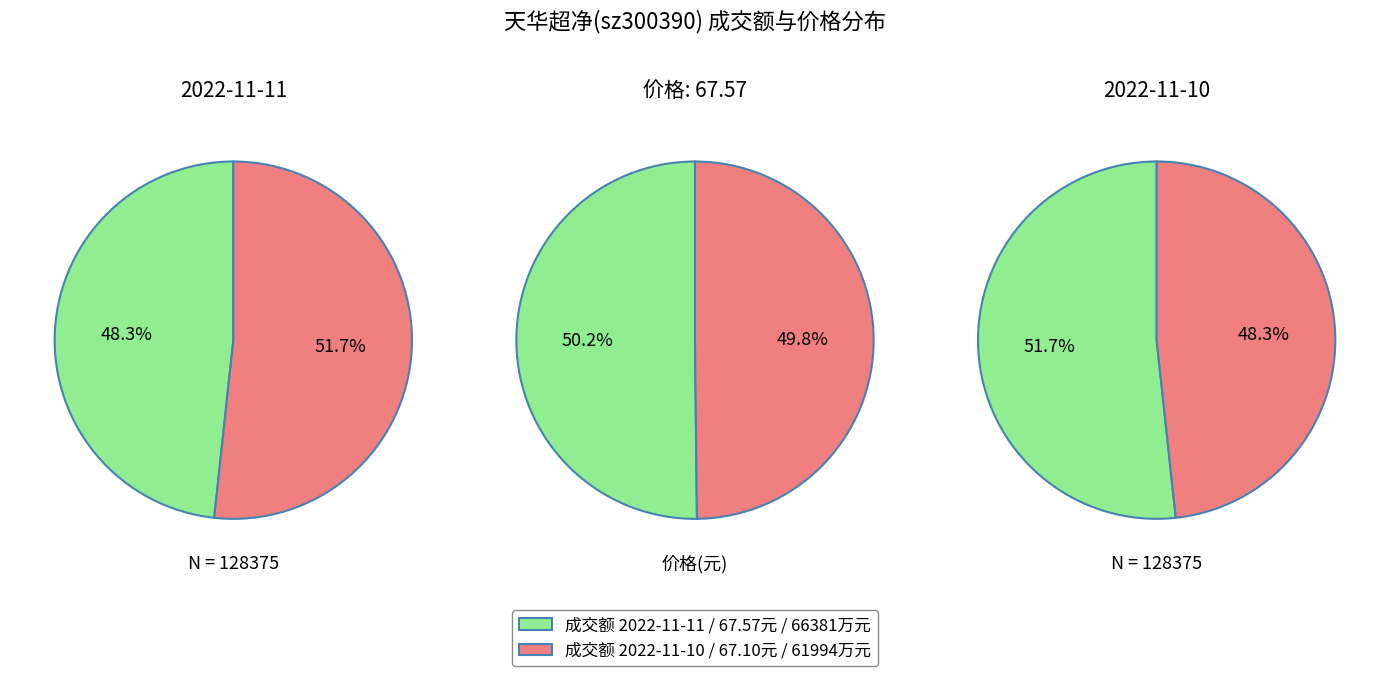

True or false: 61994 accounts for 38% of the total.

False